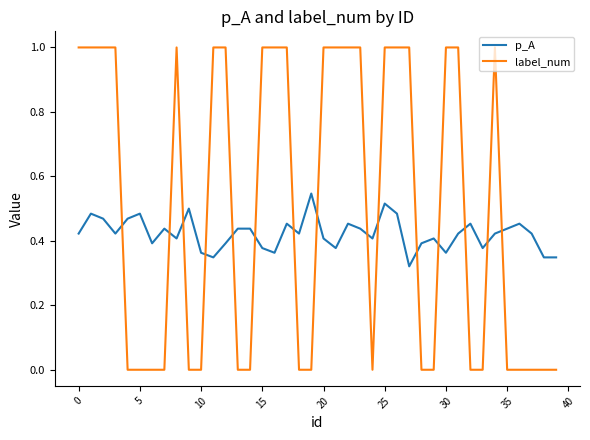

List the series in order of their overall mean, highest first.

label_num, p_A